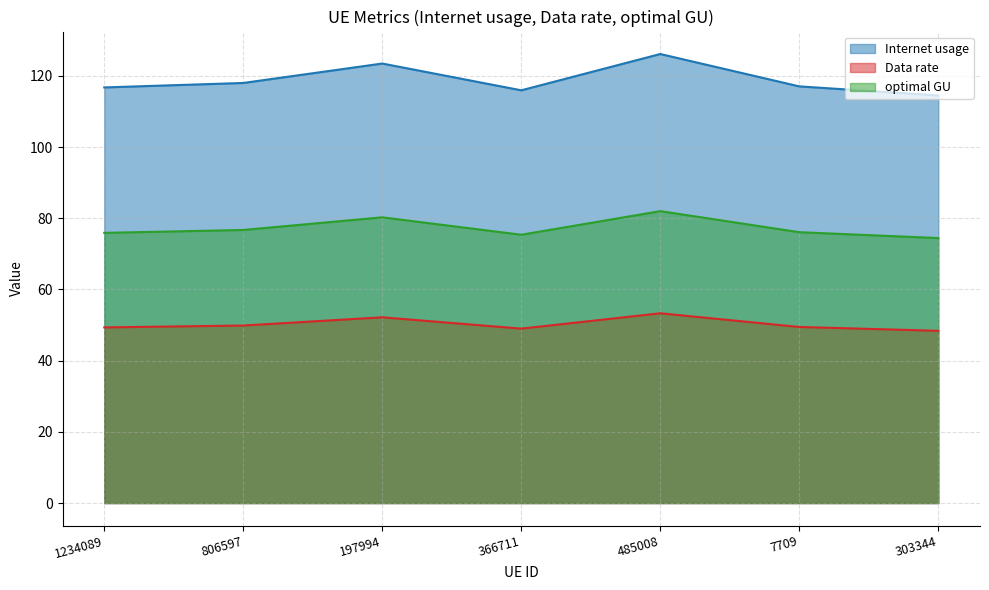

The optimal GU series shows 127.4 at 806597. True or false?

False